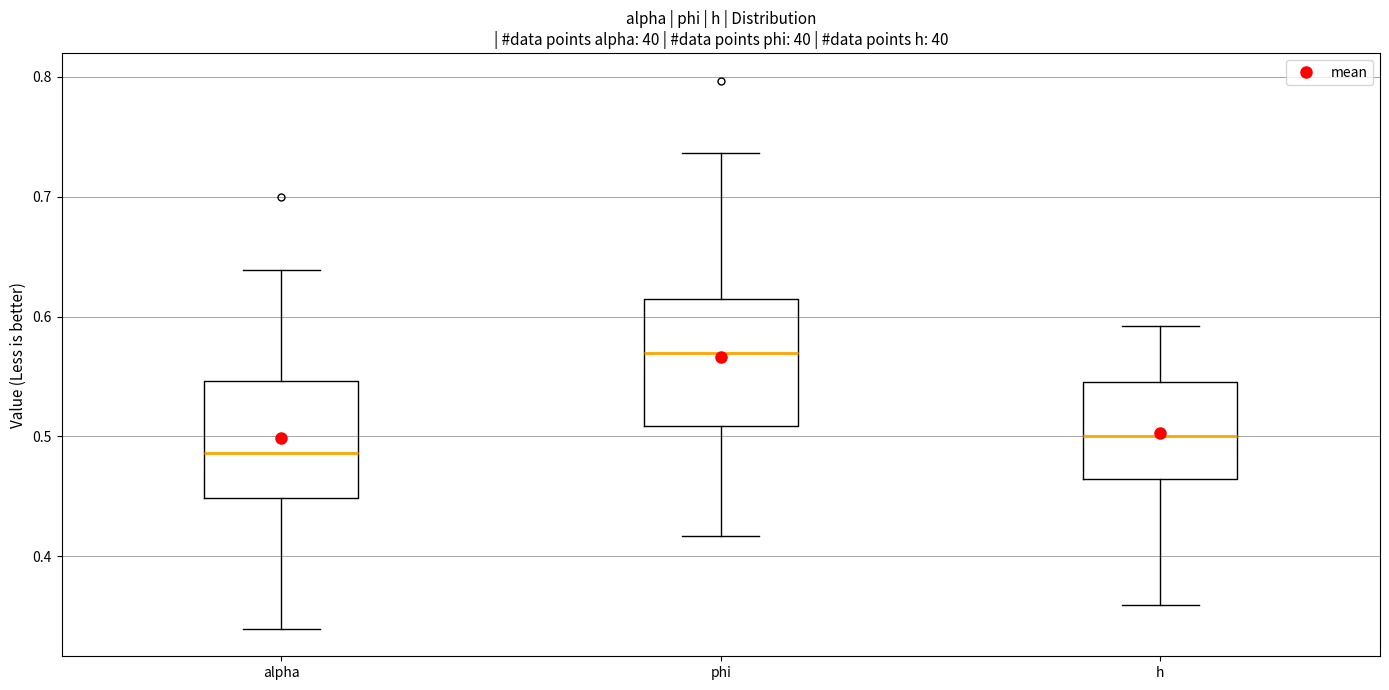

Which box has the highest median line?

phi